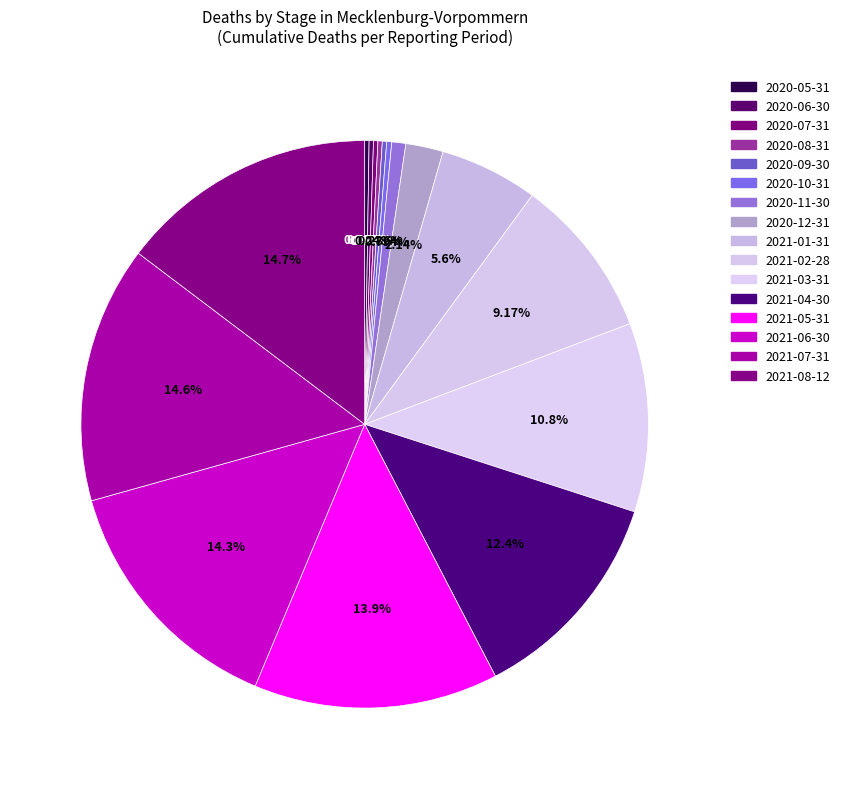

To the nearest percent, what portion does 2021-05-31 represent?

14%